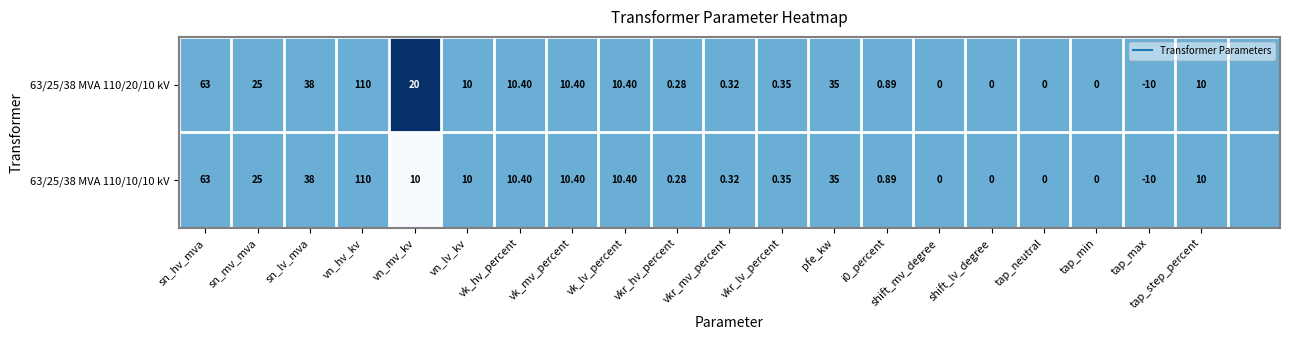

Rank the series at vn_hv_kv from highest to lowest value.

63/25/38 MVA 110/20/10 kV, 63/25/38 MVA 110/10/10 kV